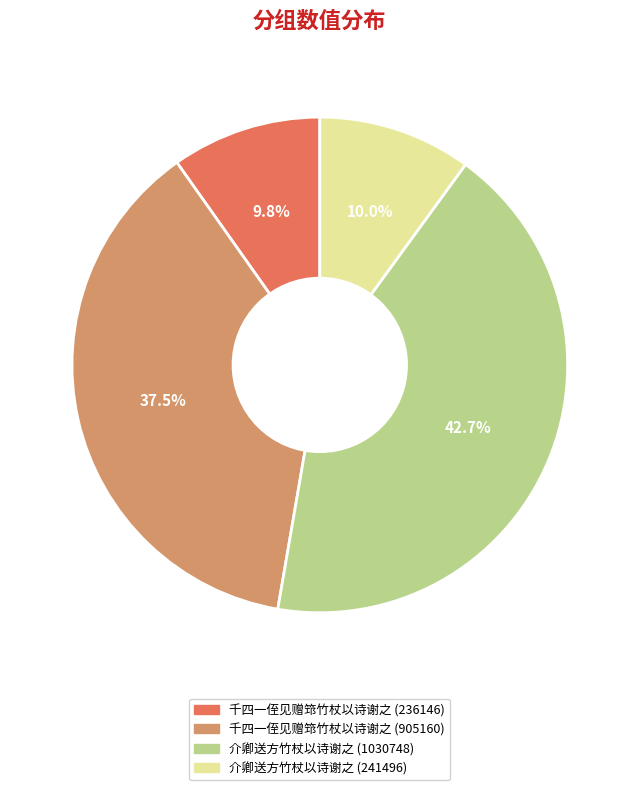

How many segments does this pie chart have?

4